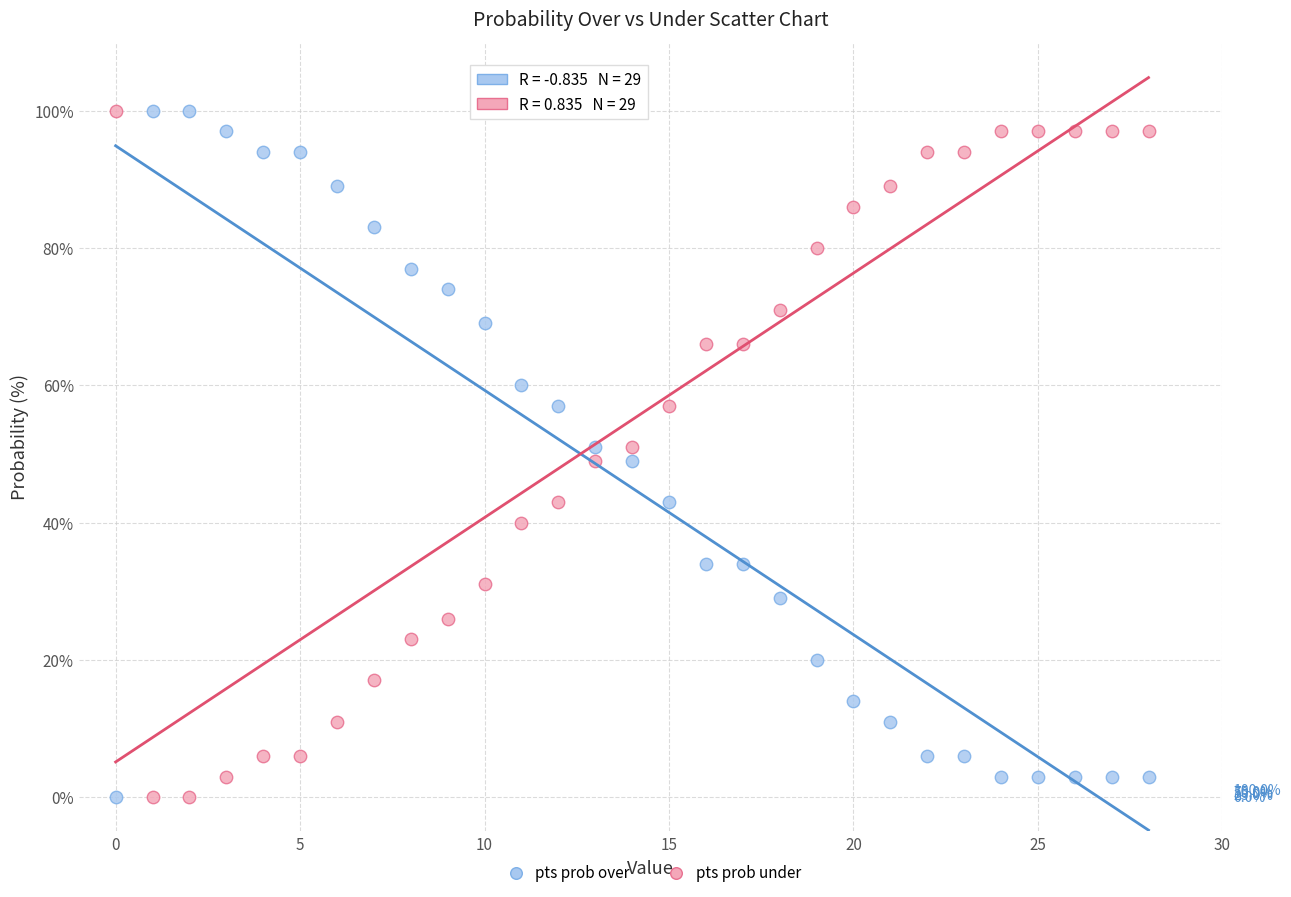

Across all data points, what is the range of Y values (max minus min)?

100